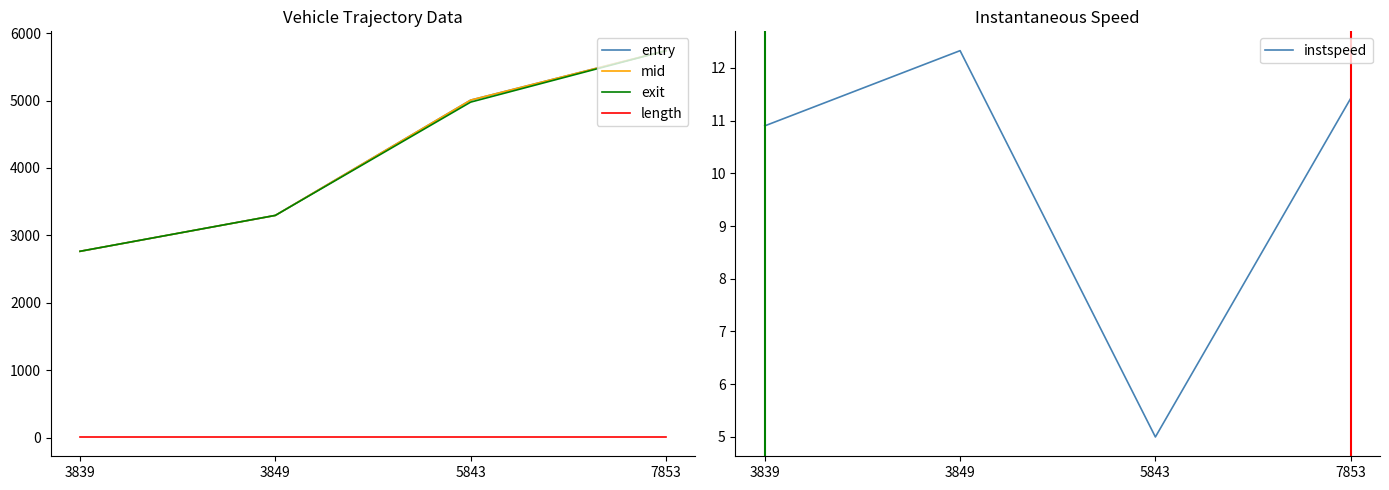

True or false: entry has a value of 1010.2 at 3839.

False